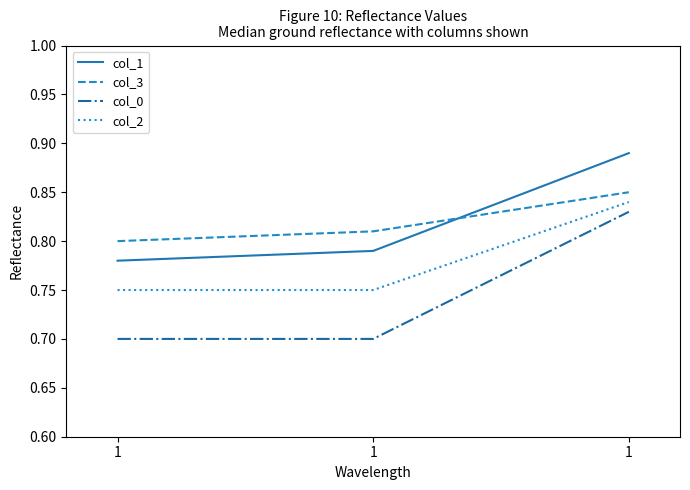

What is the difference between the maximum and second lowest values in the col_2 series?

0.1